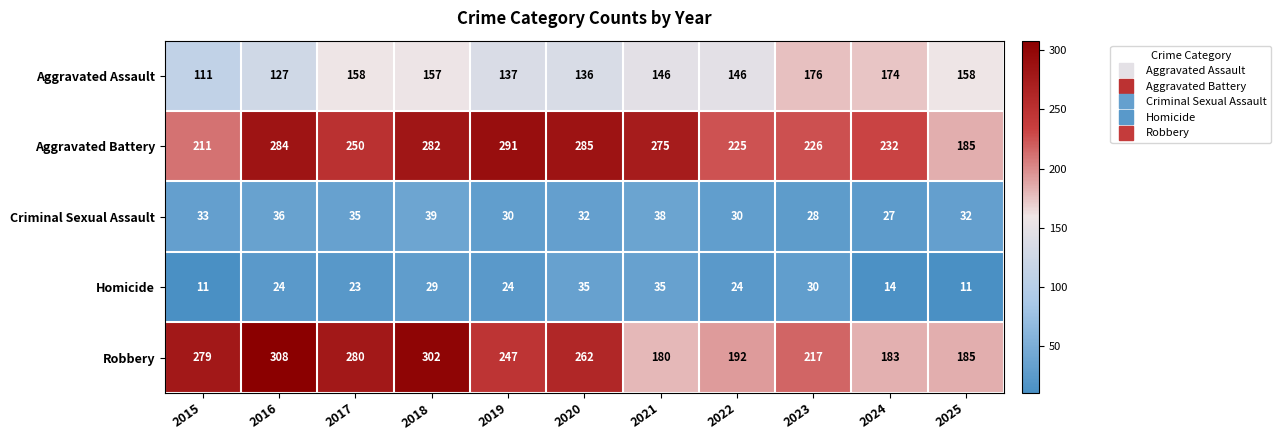

What is the difference between the Homicide values at 2024 and 2016?

10